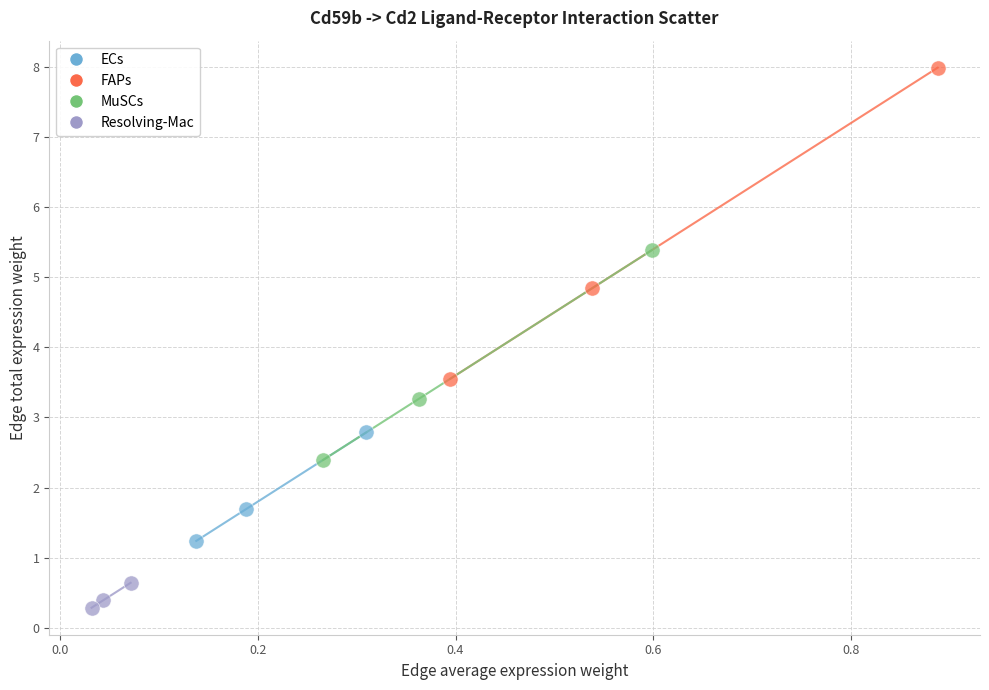

Which series reaches the maximum Y coordinate?

FAPs